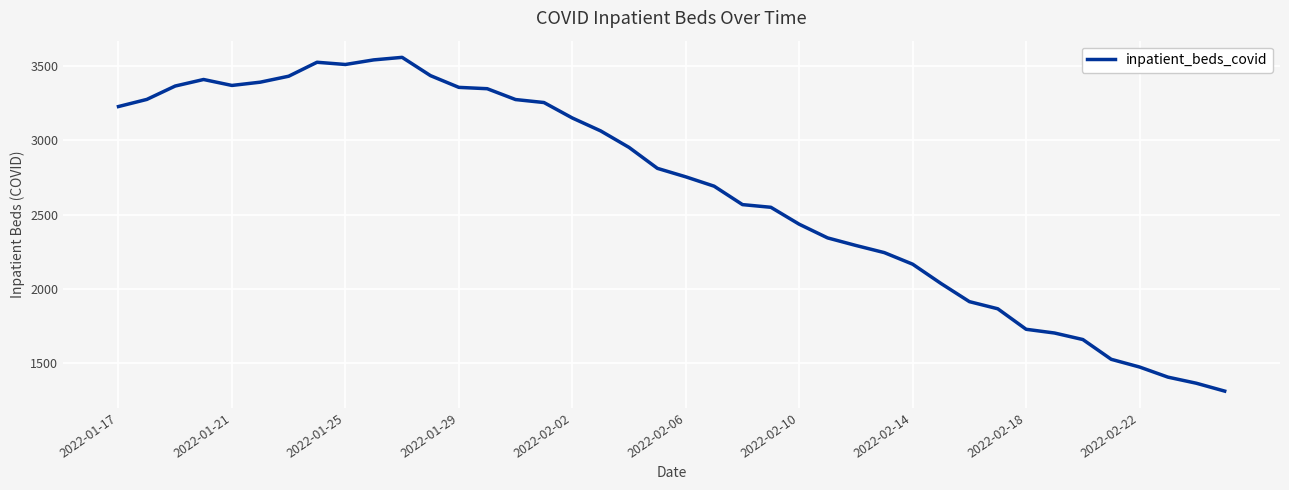

What is the smallest value displayed?

1313